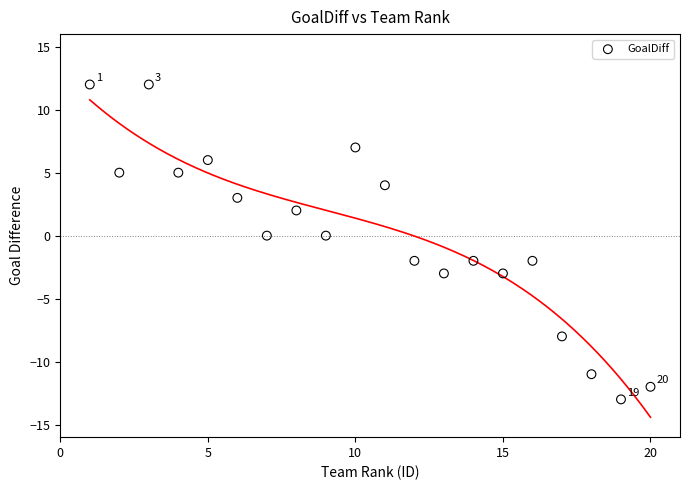

What is the range of Y values (max minus min)?

25